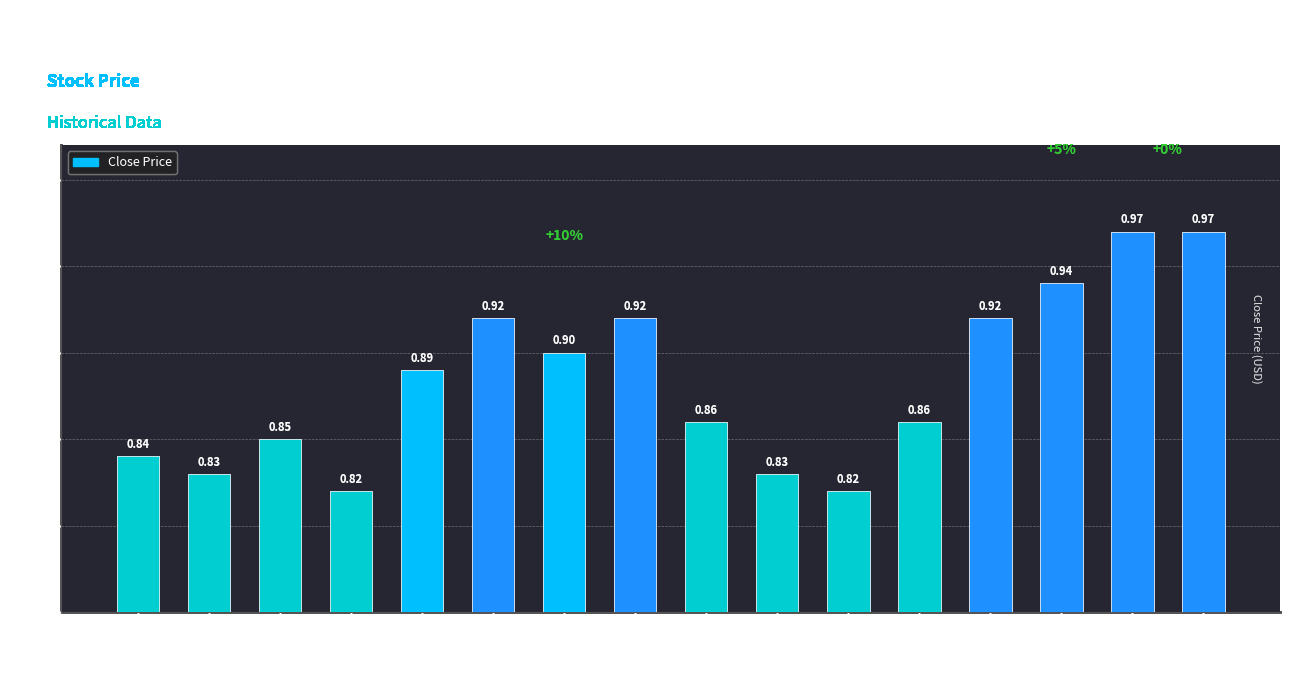

Is it true that the value at 2018-11-29 is 0.4?

False